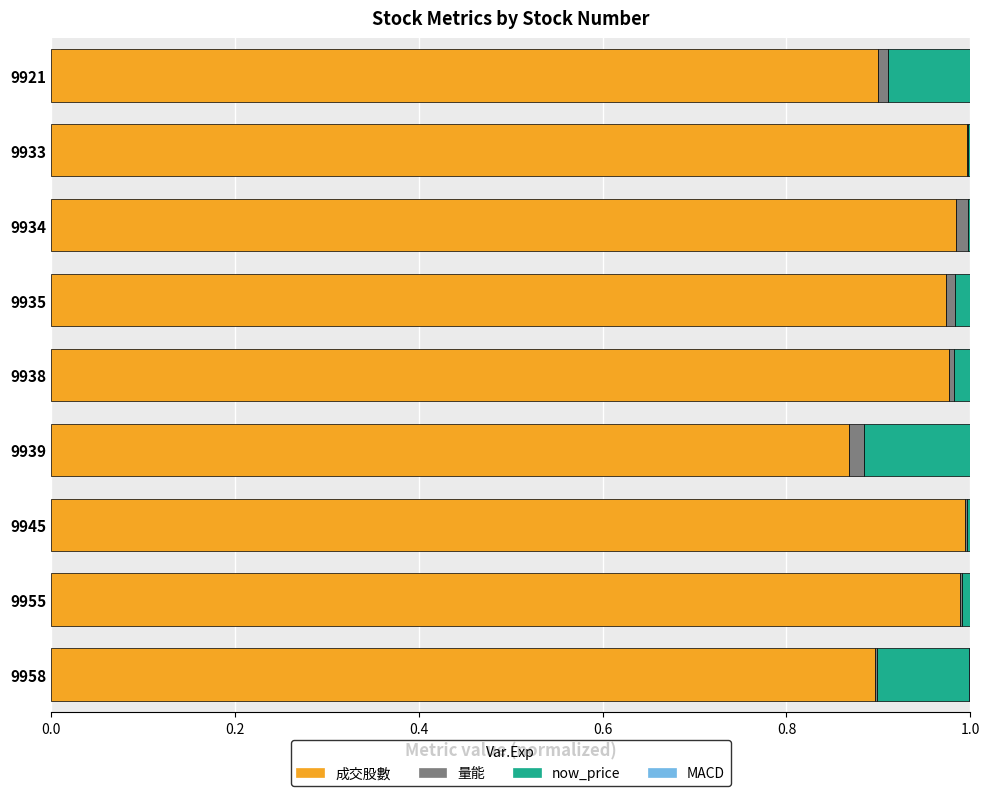

The 成交股數 series shows 1.6 at 9933. True or false?

False